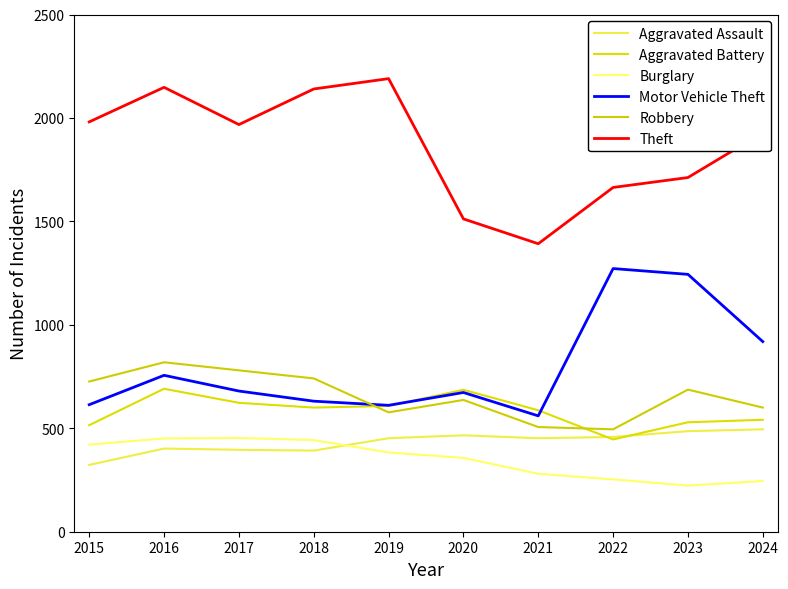

How many lines are shown in the chart?

6